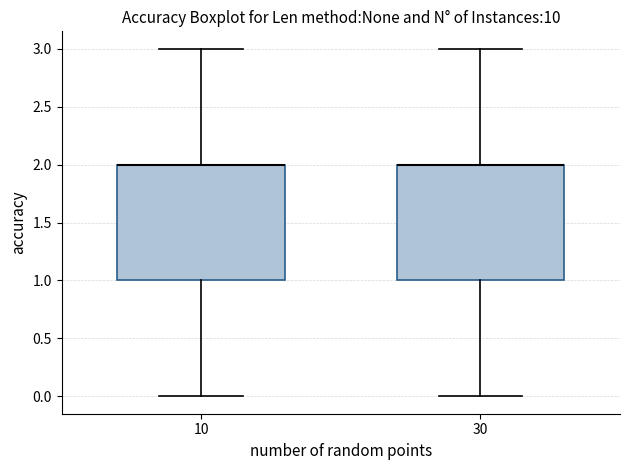

Reading left to right, transcribe this box plot: for each box, give where its median line is, the range the box spans, and where its two whiskers end, as read against the y-axis. The values are not printed on the chart, so give them approximately, as read against the axis.

10: median 2 (drawn on the box's upper edge), box 1 to 2, whiskers 0 to 3
30: median 2 (drawn on the box's upper edge), box 1 to 2, whiskers 0 to 3